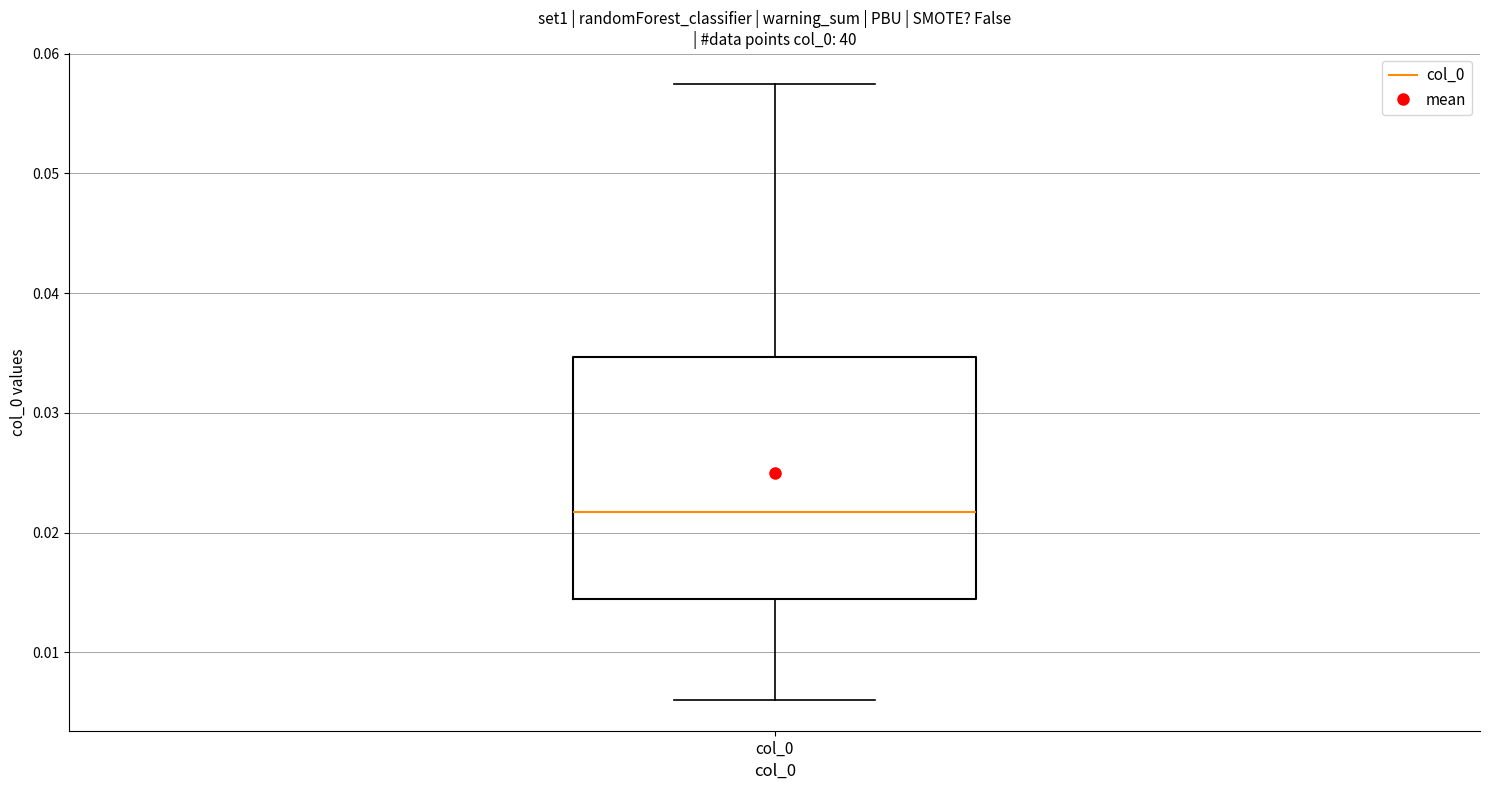

Where does the upper whisker of the box for col_0 end on the y-axis? The values are not printed on the chart, so give them approximately, as read against the axis.

0.057